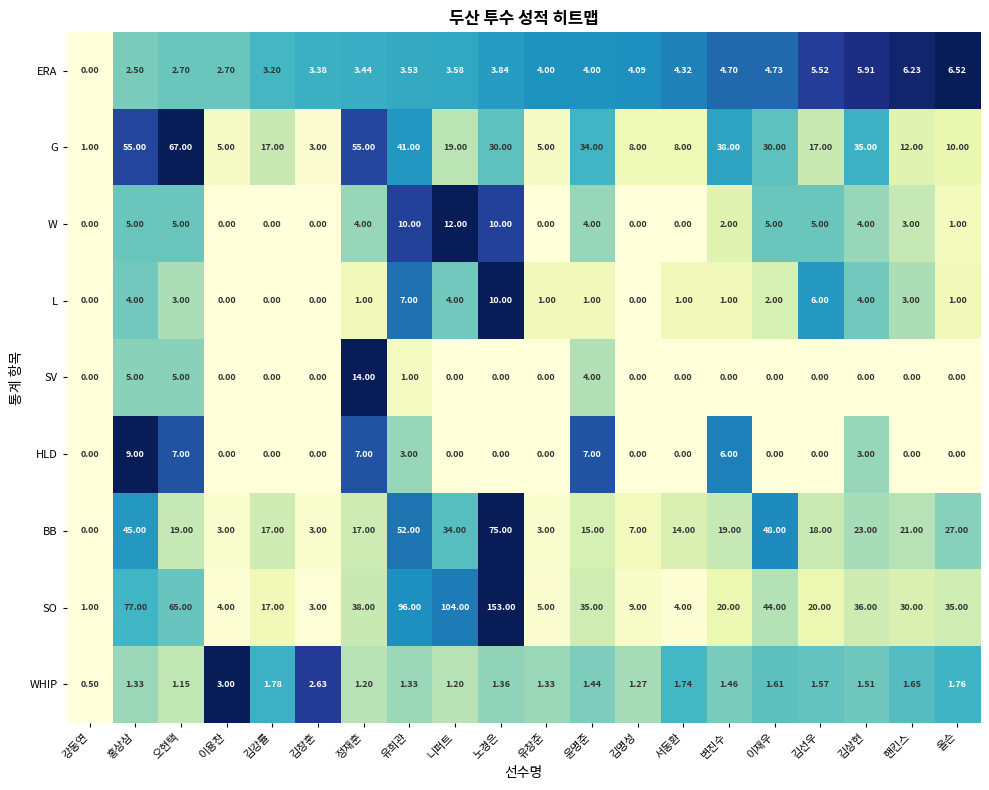

At which category is the sum across all series the highest?

노경은